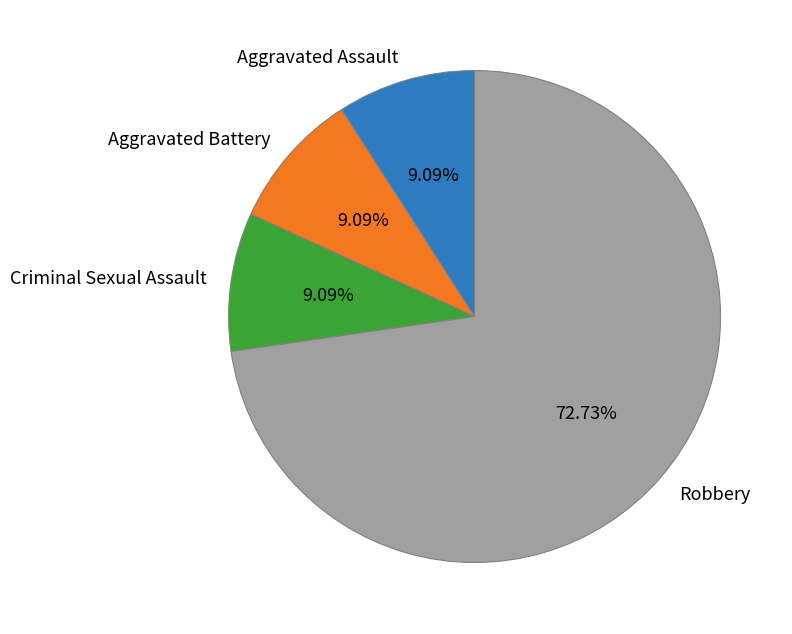

To the nearest percent, what portion does Aggravated Assault represent?

9%